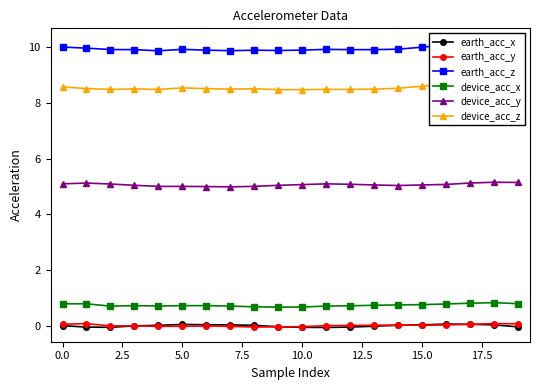

Between 11 and 18, which series saw the biggest shift?

earth_acc_z